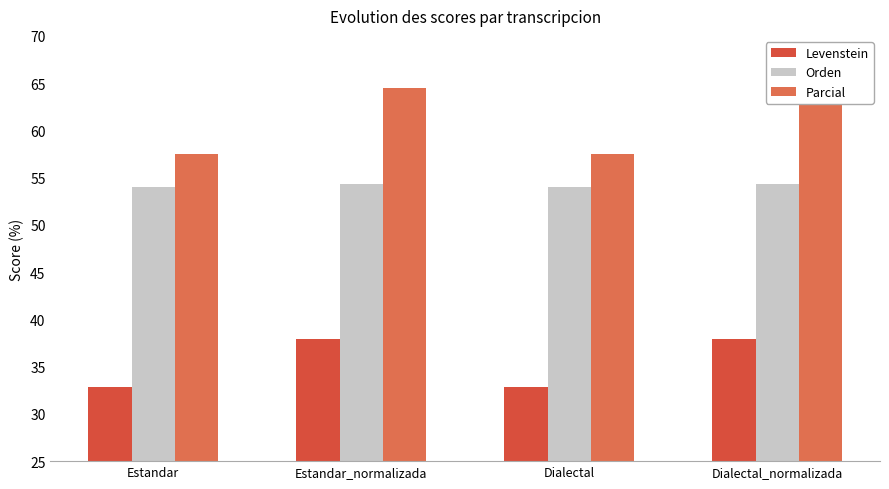

Rank the series by their maximum value, from highest to lowest.

Parcial, Orden, Levenstein